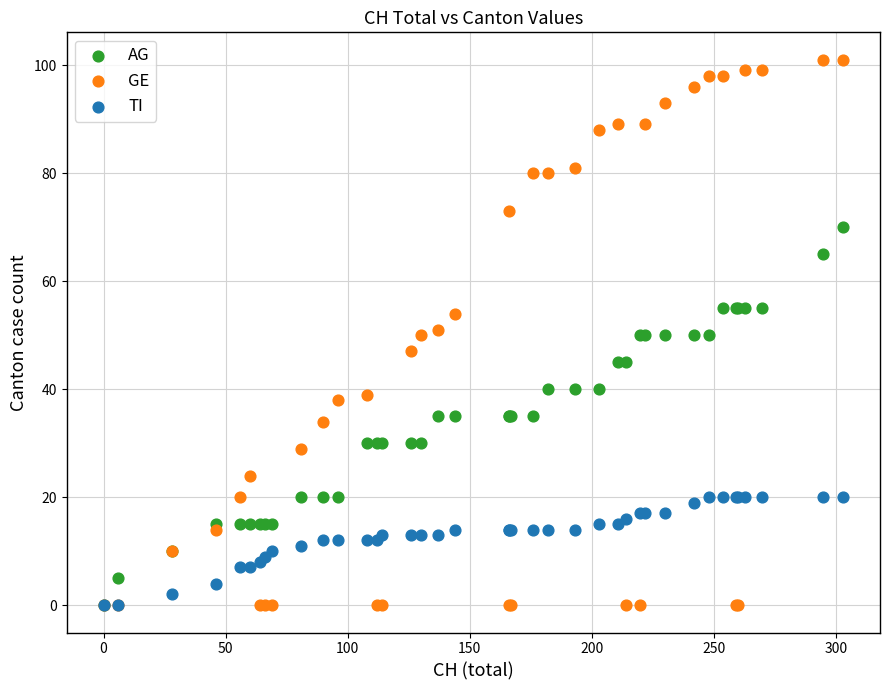

What are all the series names shown in the legend?

AG, GE, TI